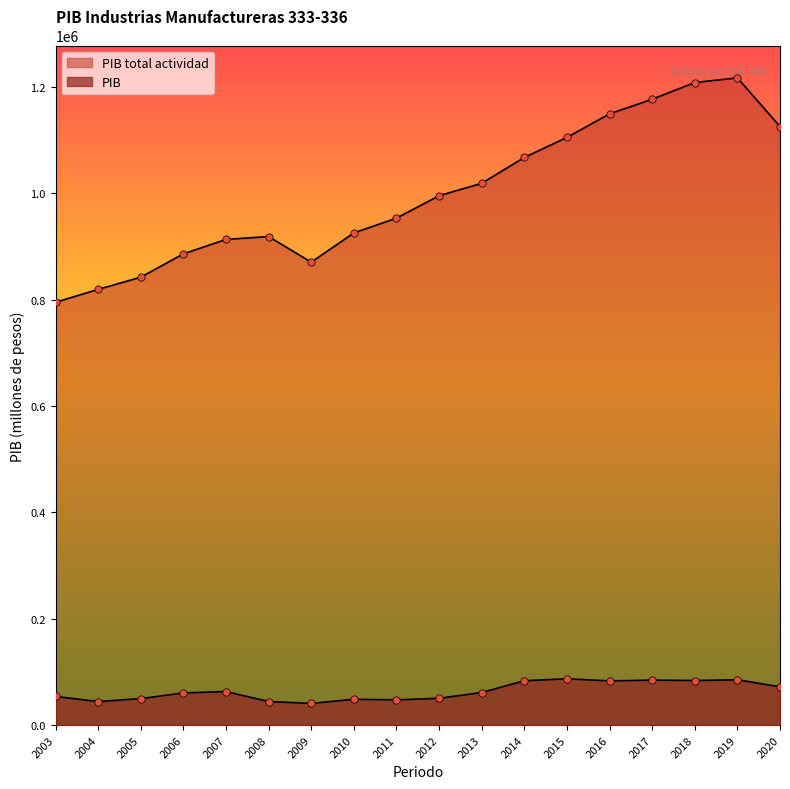

What are all the series names shown in the legend?

PIB, PIB total actividad